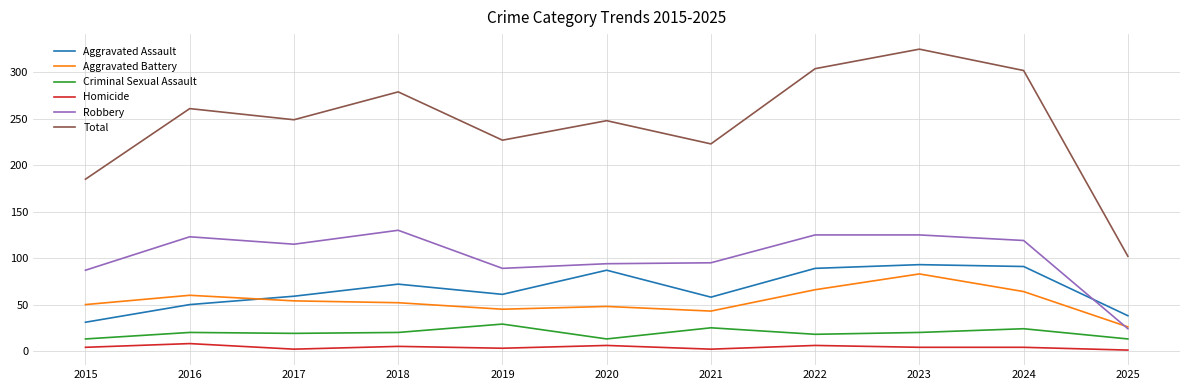

Count the Homicide values in the range 2 to 6.

9